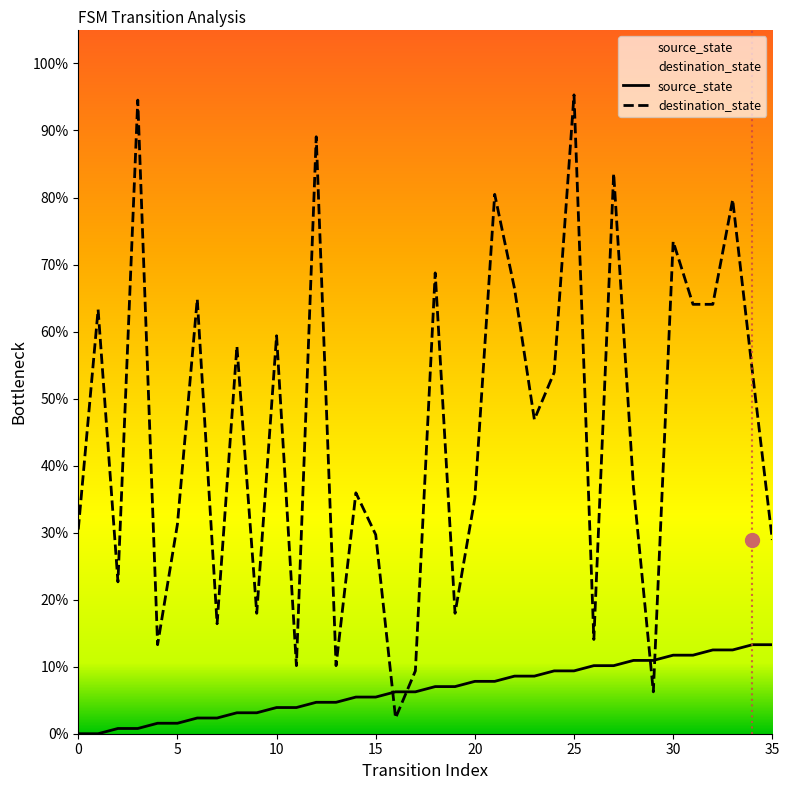

What is the lowest value of the destination_state series?

2.3